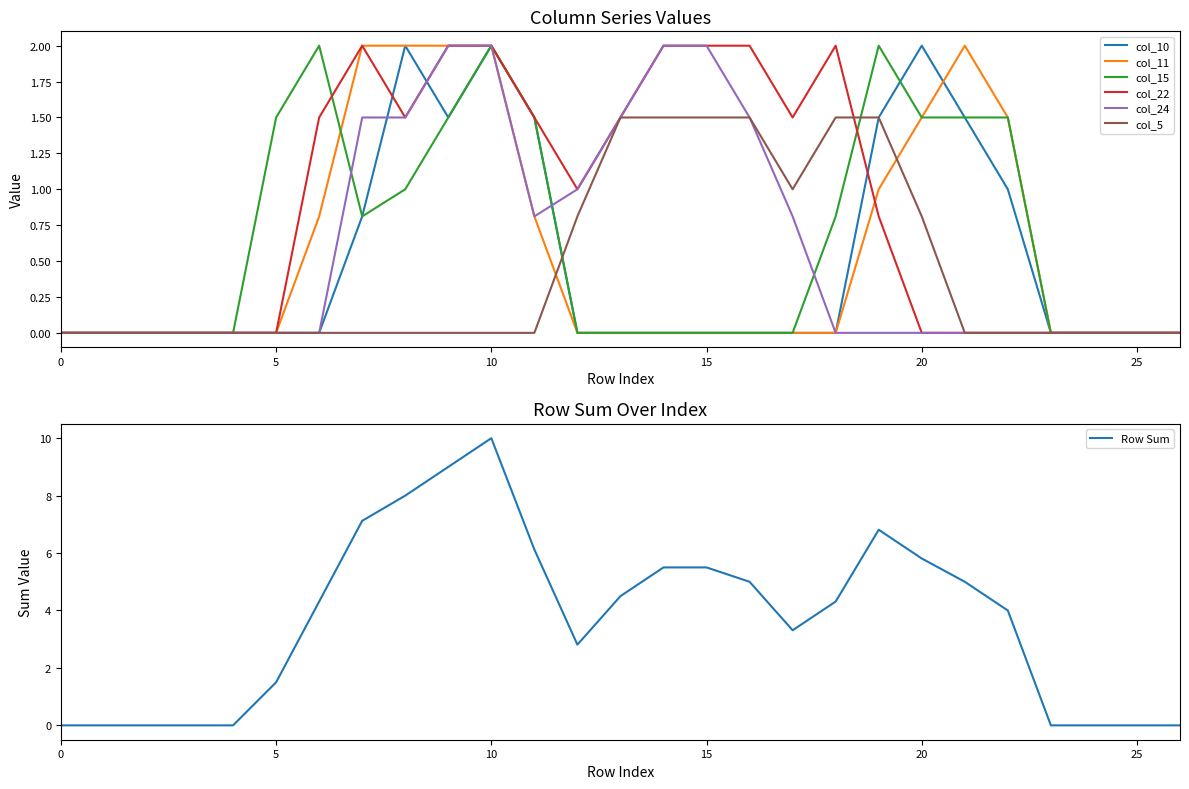

Reading left to right, extract all data points from this chart.

col_10: 0.0	0.0	0.0	0.0	0.0	0.0	0.0	0.8	2.0	1.5	2.0	1.5	0.0	0.0	0.0	0.0	0.0	0.0	0.0	1.5	2.0	1.5	1.0	0.0	0.0	0.0	0.0
col_11: 0.0	0.0	0.0	0.0	0.0	0.0	0.8	2.0	2.0	2.0	2.0	0.8	0.0	0.0	0.0	0.0	0.0	0.0	0.0	1.0	1.5	2.0	1.5	0.0	0.0	0.0	0.0
col_15: 0.0	0.0	0.0	0.0	0.0	1.5	2.0	0.8	1.0	1.5	2.0	1.5	0.0	0.0	0.0	0.0	0.0	0.0	0.8	2.0	1.5	1.5	1.5	0.0	0.0	0.0	0.0
col_22: 0.0	0.0	0.0	0.0	0.0	0.0	1.5	2.0	1.5	2.0	2.0	1.5	1.0	1.5	2.0	2.0	2.0	1.5	2.0	0.8	0.0	0.0	0.0	0.0	0.0	0.0	0.0
col_24: 0.0	0.0	0.0	0.0	0.0	0.0	0.0	1.5	1.5	2.0	2.0	0.8	1.0	1.5	2.0	2.0	1.5	0.8	0.0	0.0	0.0	0.0	0.0	0.0	0.0	0.0	0.0
col_5: 0.0	0.0	0.0	0.0	0.0	0.0	0.0	0.0	0.0	0.0	0.0	0.0	0.8	1.5	1.5	1.5	1.5	1.0	1.5	1.5	0.8	0.0	0.0	0.0	0.0	0.0	0.0